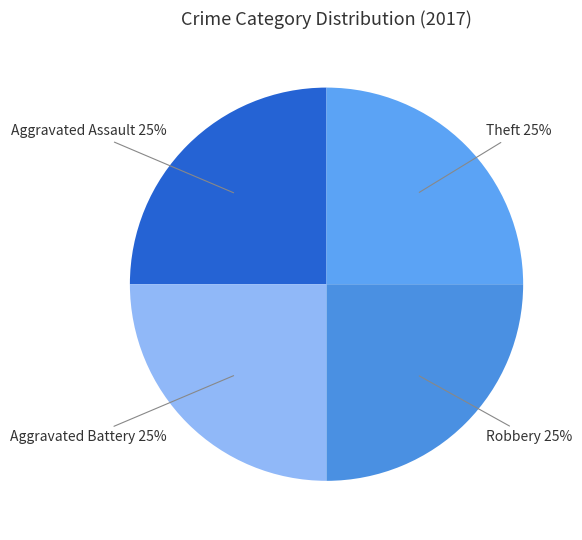

How many slices are in this pie chart?

4